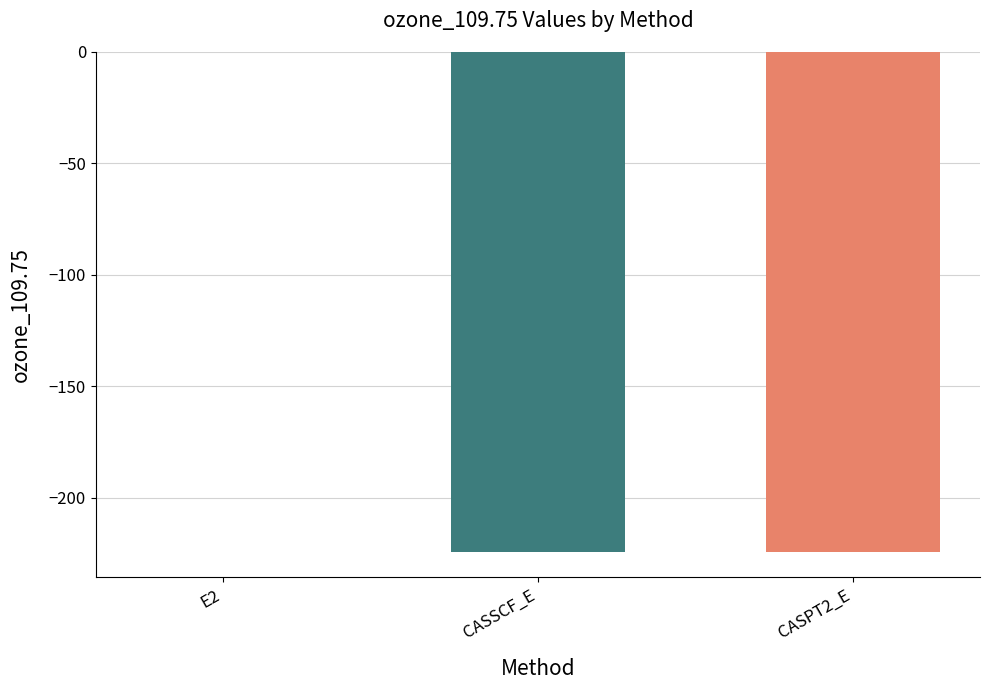

Which label corresponds to the largest value in the chart?

E2